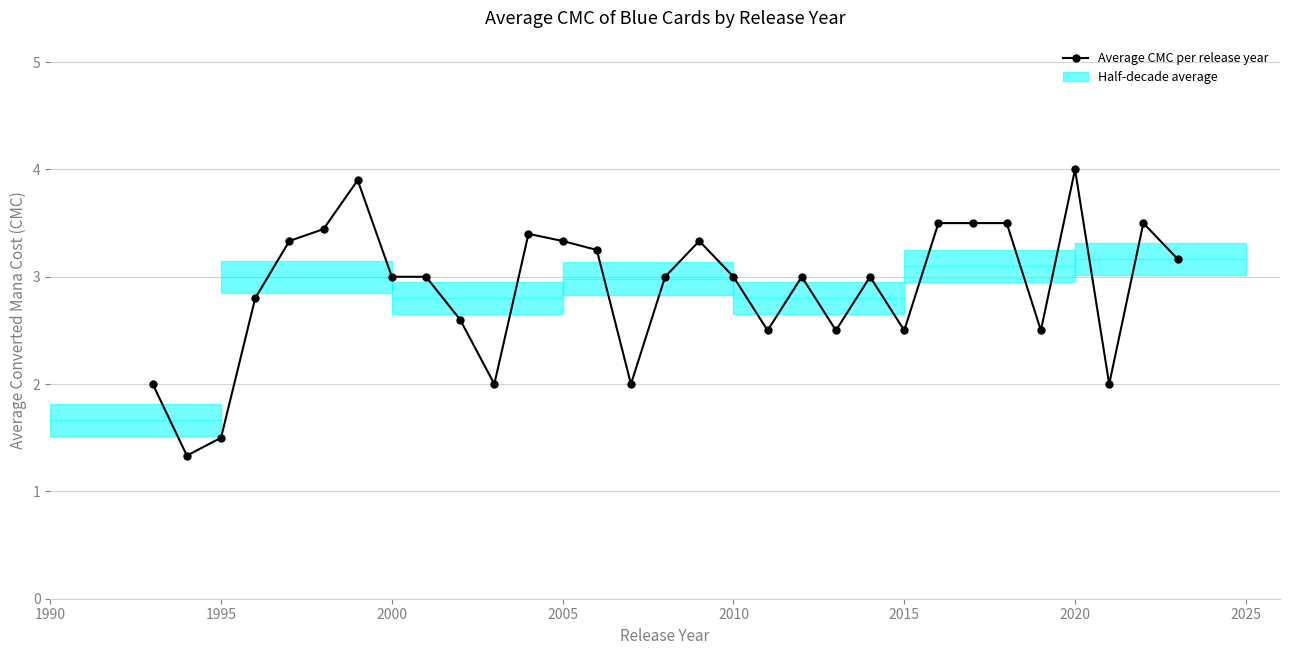

How many lines are shown in the chart?

1